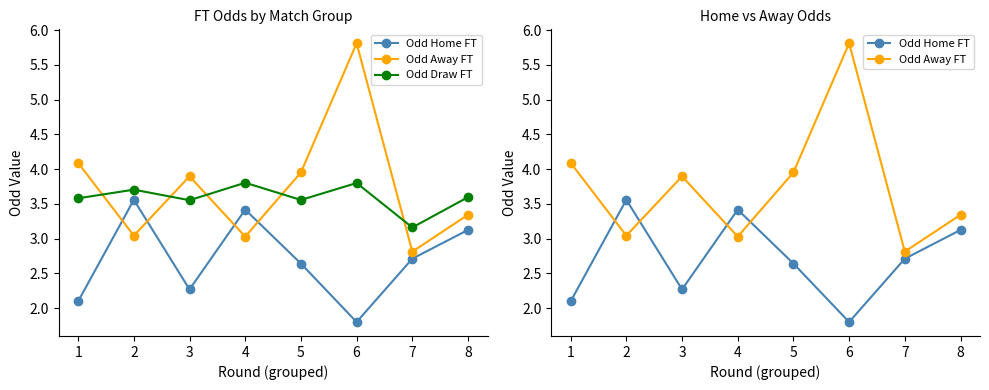

Count the number of categories in the chart.

8